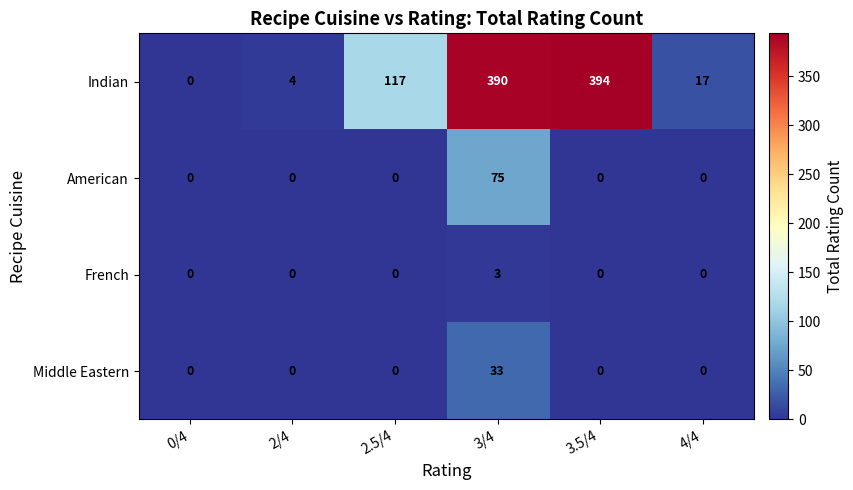

Read the Indian value at 3.5/4.

394